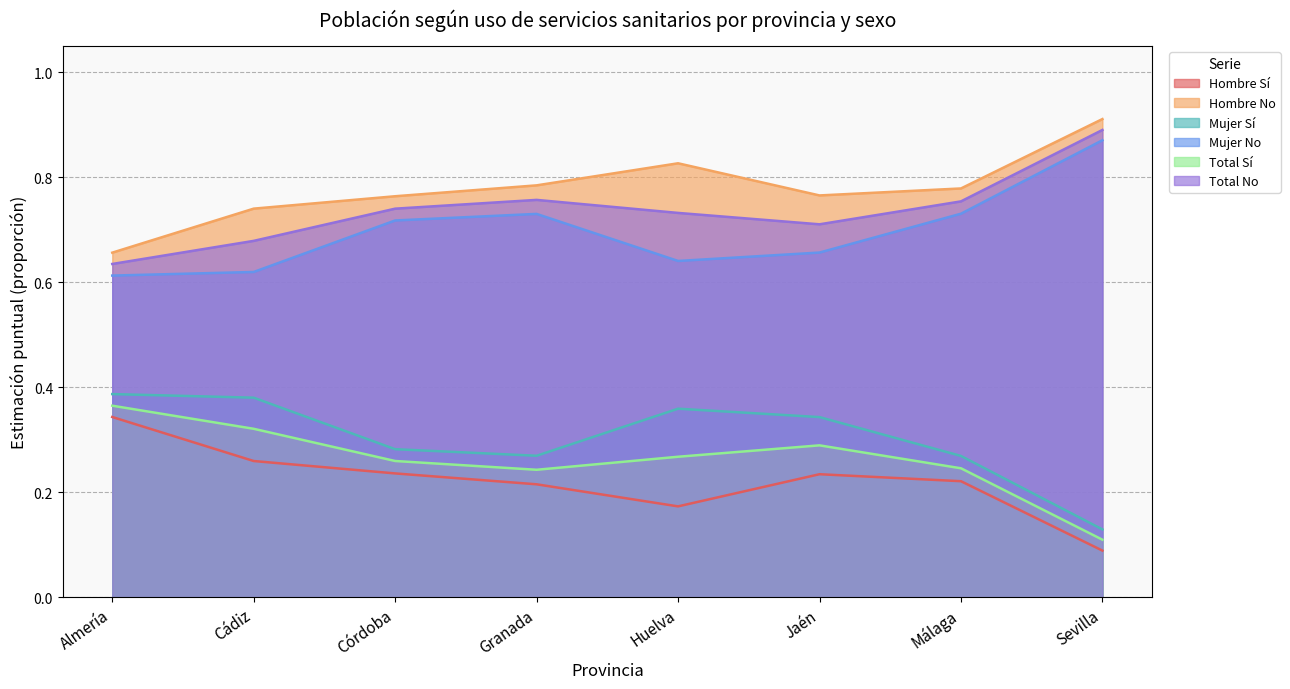

Count the Mujer Sí values in the range 0 to 1.

8